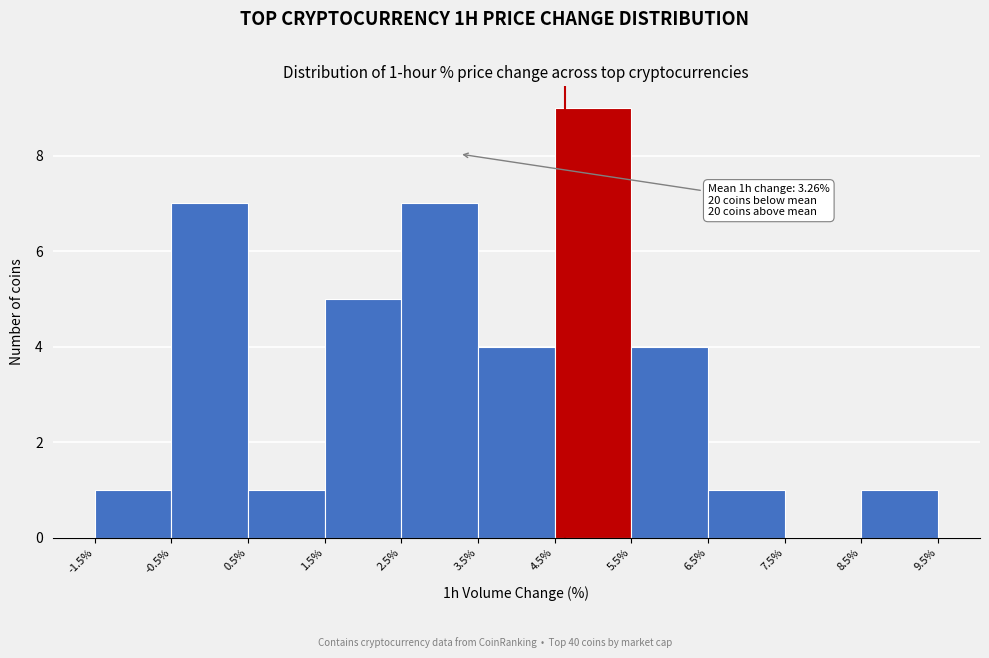

Which range on the x-axis has the tallest bar?

4.5% to 5.5%